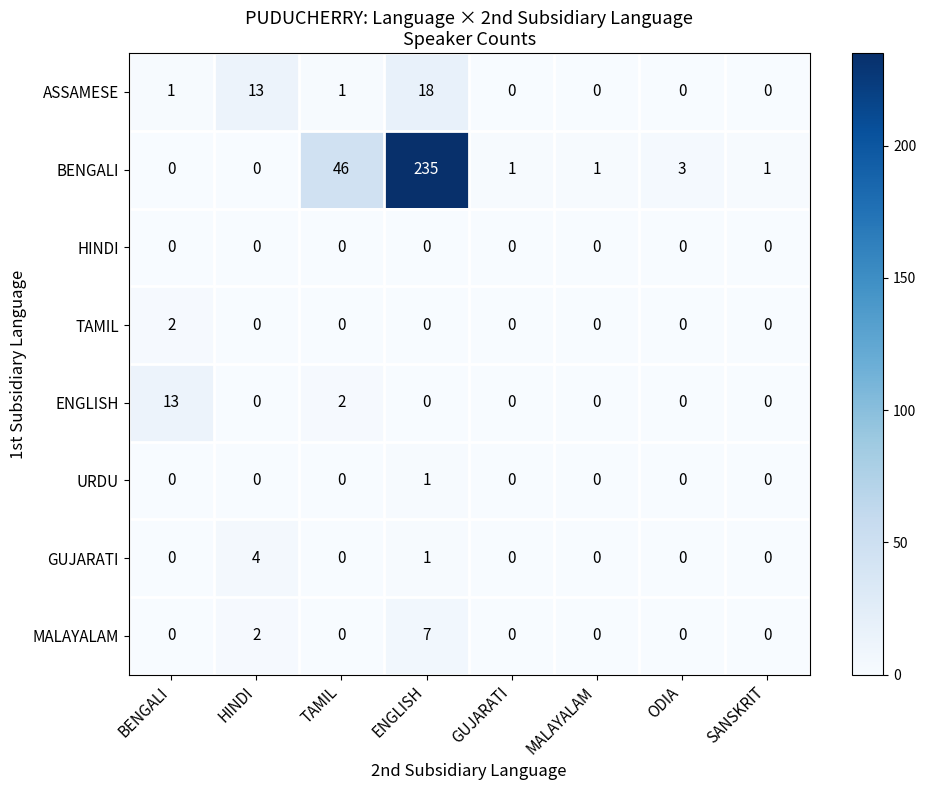

Which series has the largest total across all categories?

BENGALI